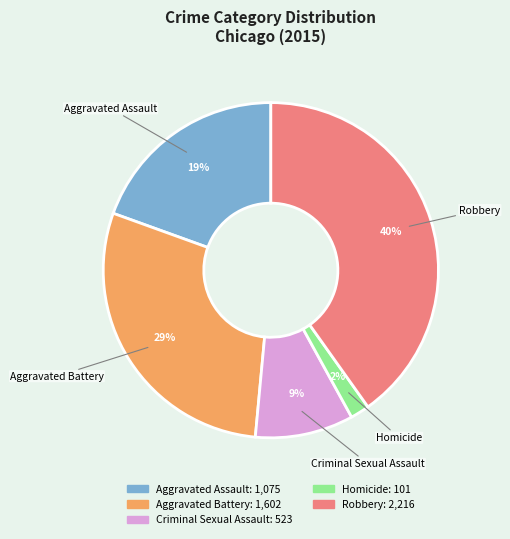

To the nearest percent, what is the difference between the Aggravated Assault and Robbery slice percentages?

21%